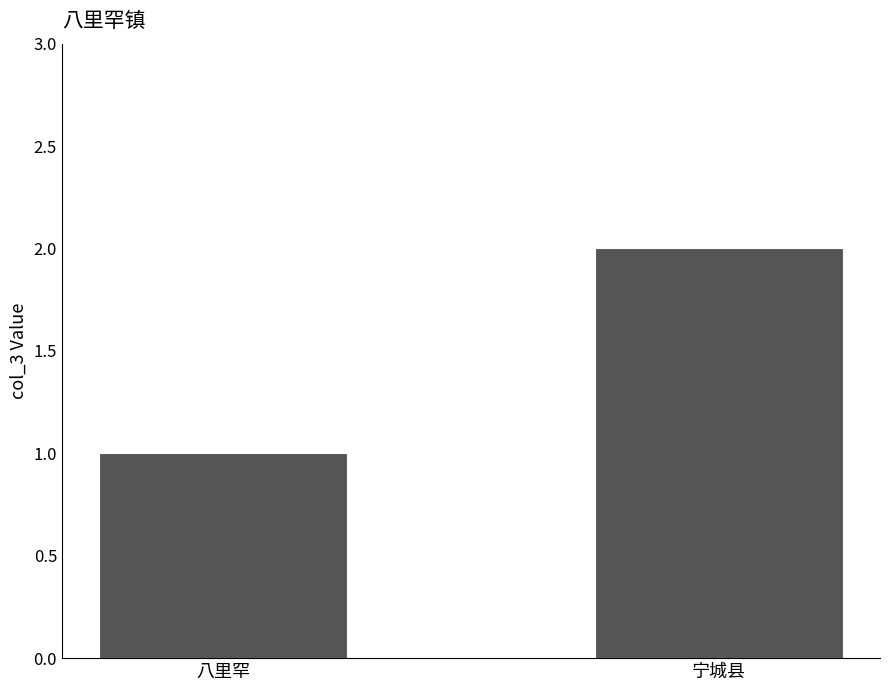

Reading left to right, list all the values displayed in this chart.

1	2